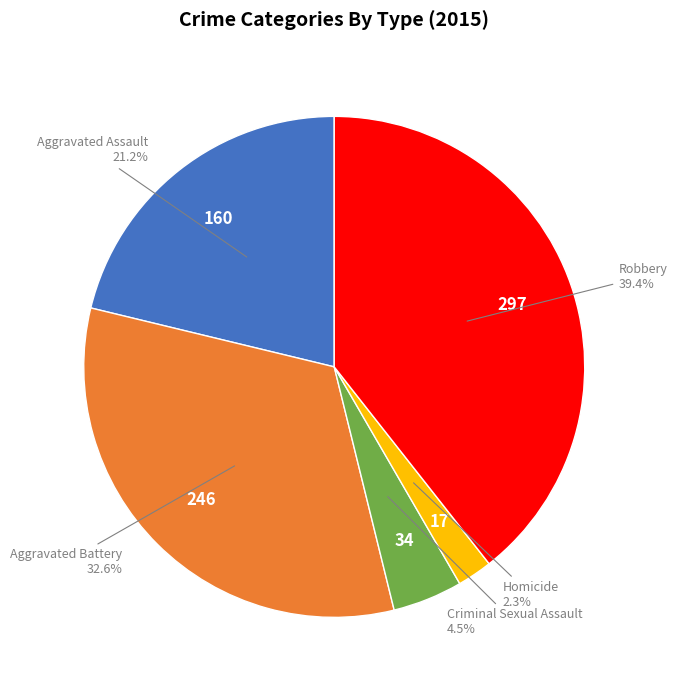

True or false: Aggravated Battery accounts for 33% of the total.

True